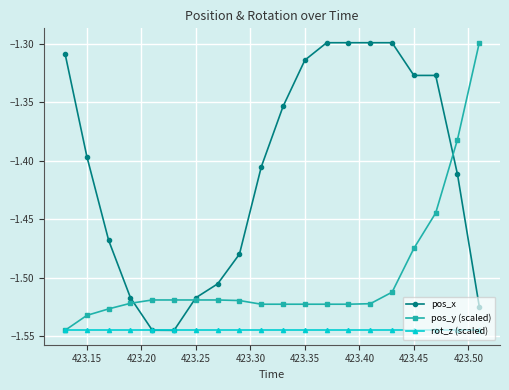

Which series has the largest total across all categories?

pos_x